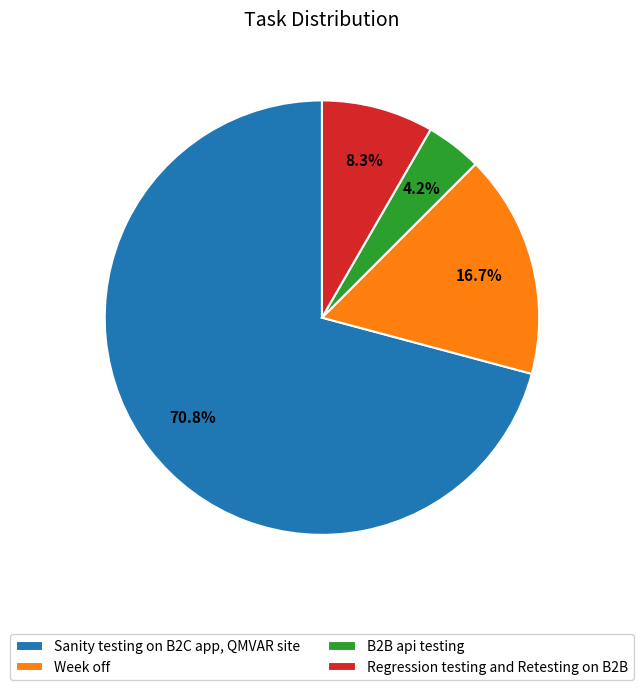

To the nearest percent, what portion does B2B api testing represent?

4%